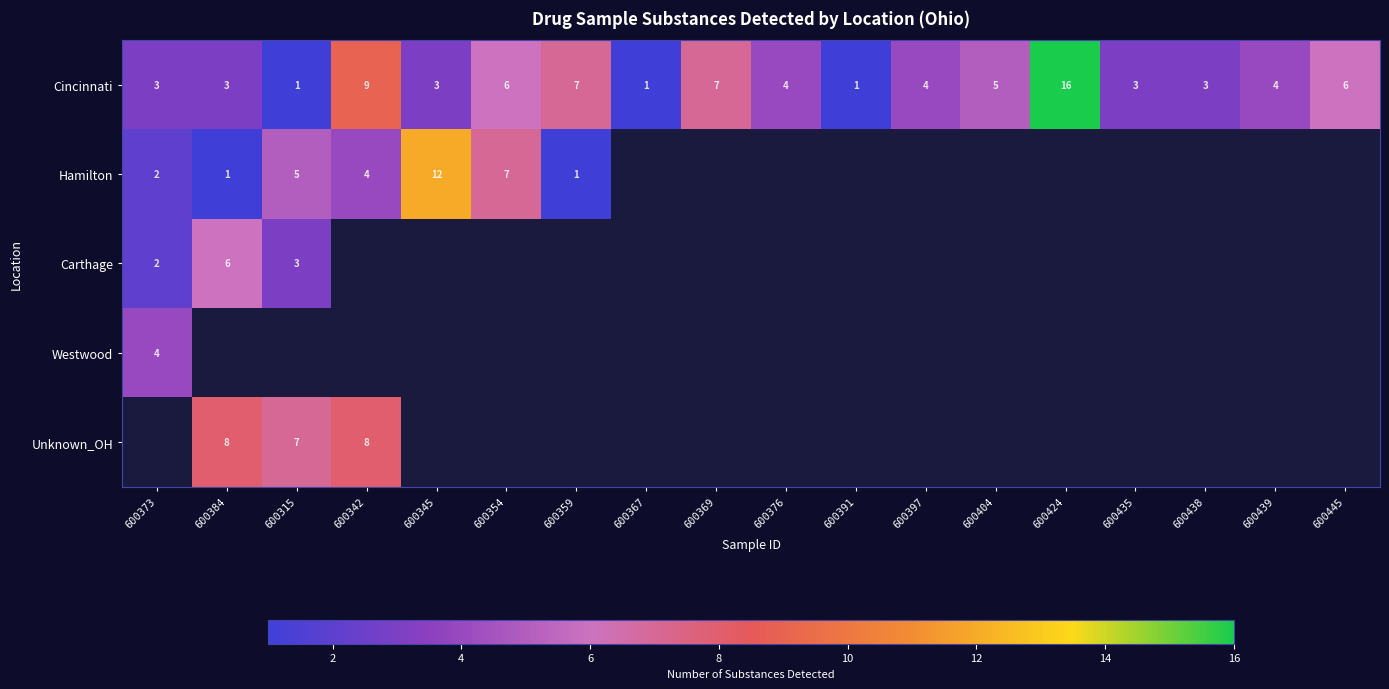

At how many categories does at least one series exceed 4?

10